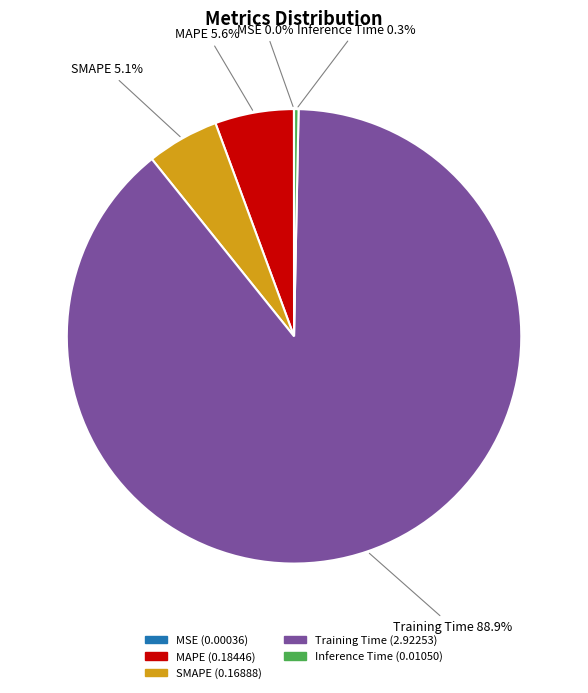

What portion of the pie excludes MAPE?

94.4%